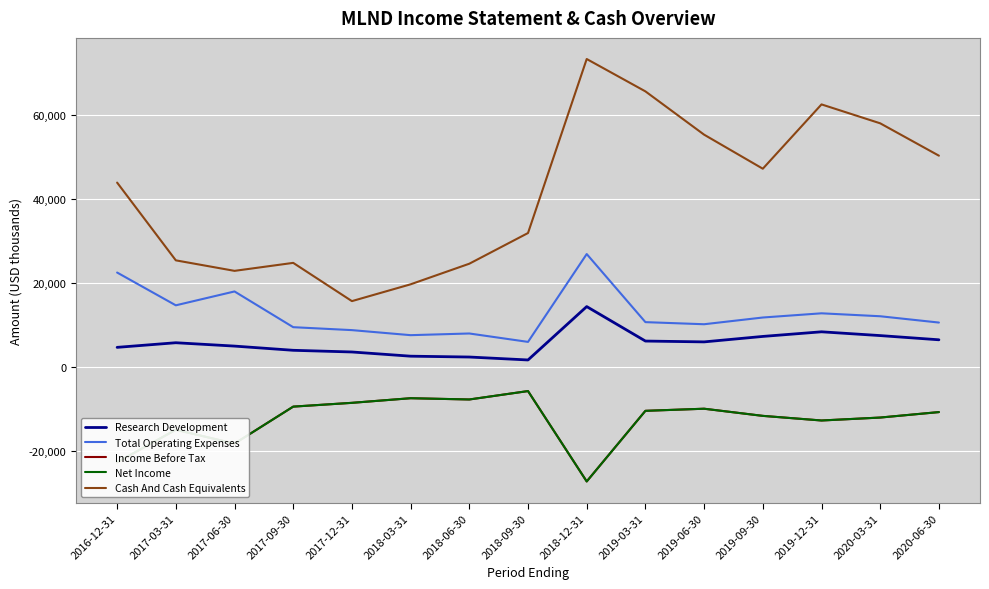

How many lines are shown in the chart?

5